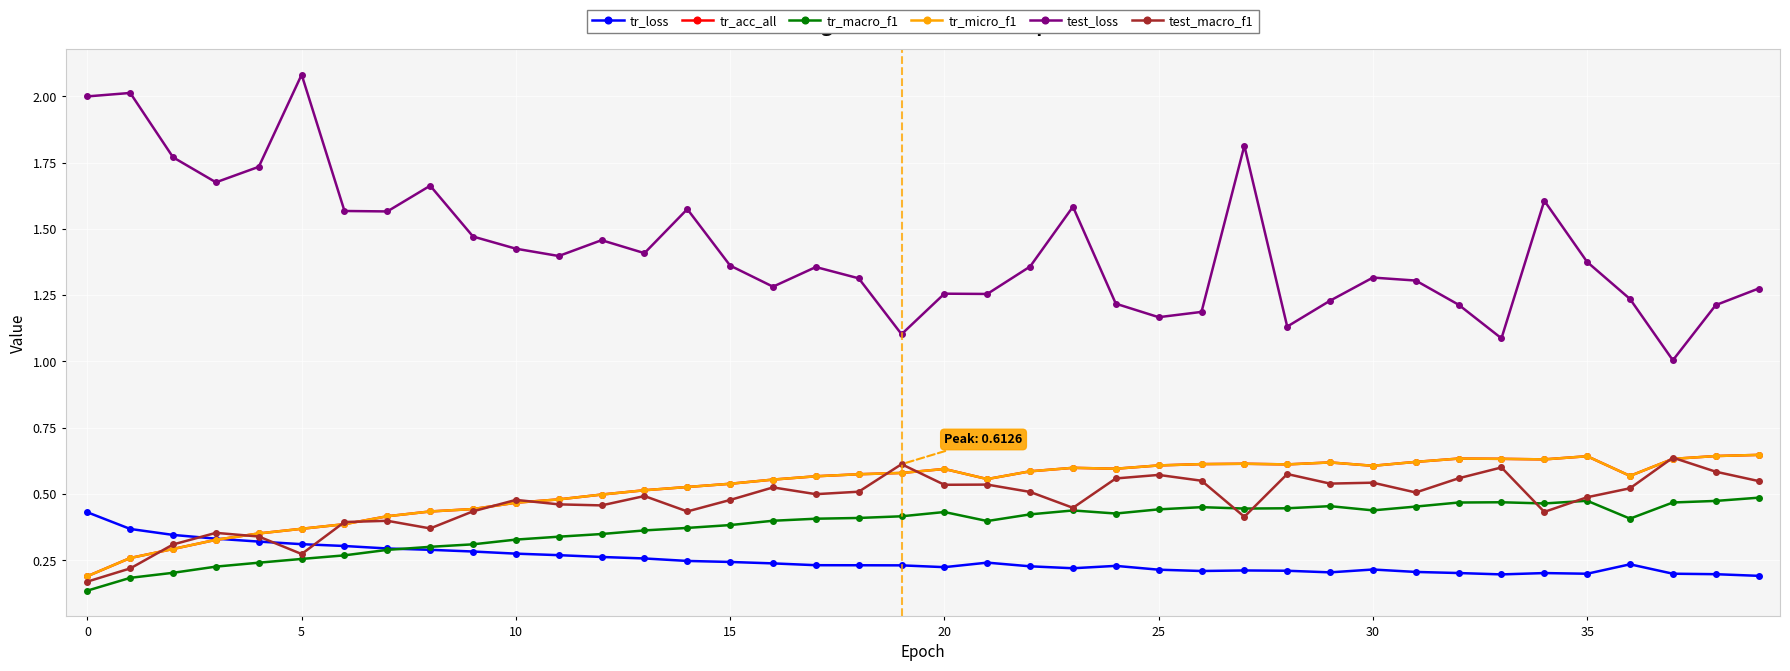

True or false: test_macro_f1 has more than 2 interior local peaks.

True